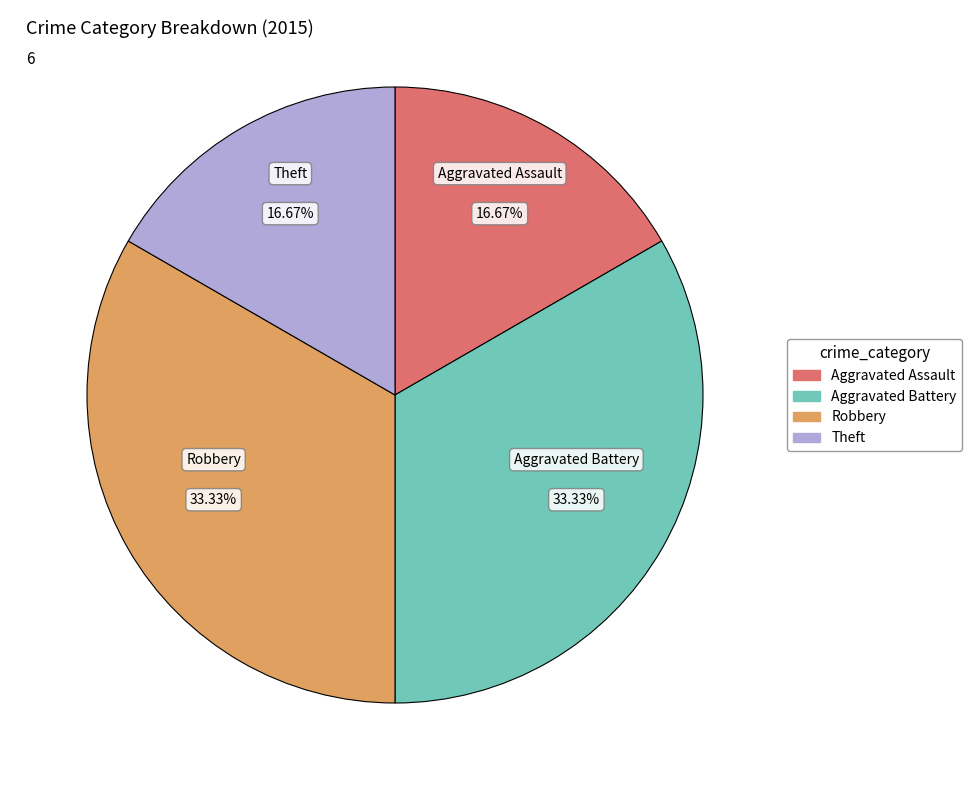

Is there a majority slice in this chart?

No